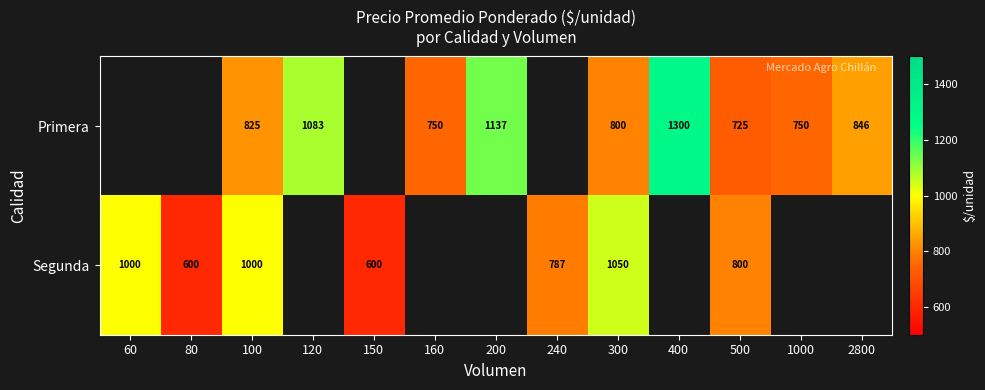

The Primera series shows 1473 at 100. True or false?

False